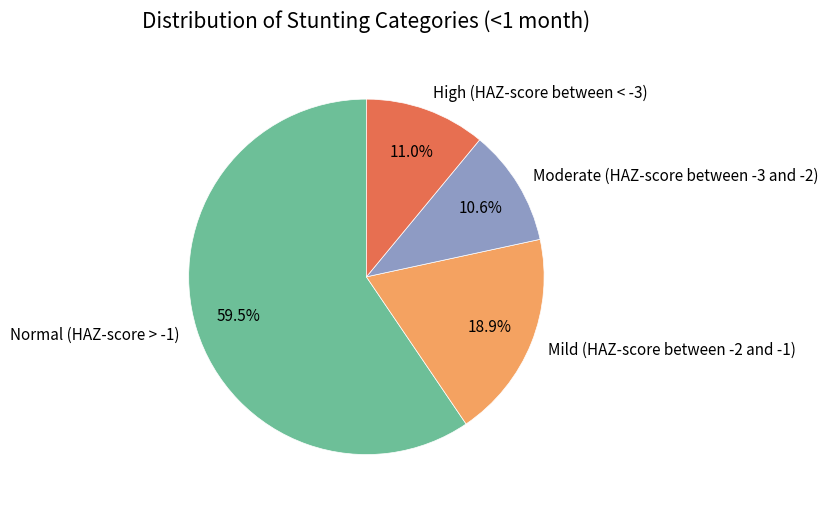

Is Normal (HAZ-score > -1) the majority of the pie?

Yes